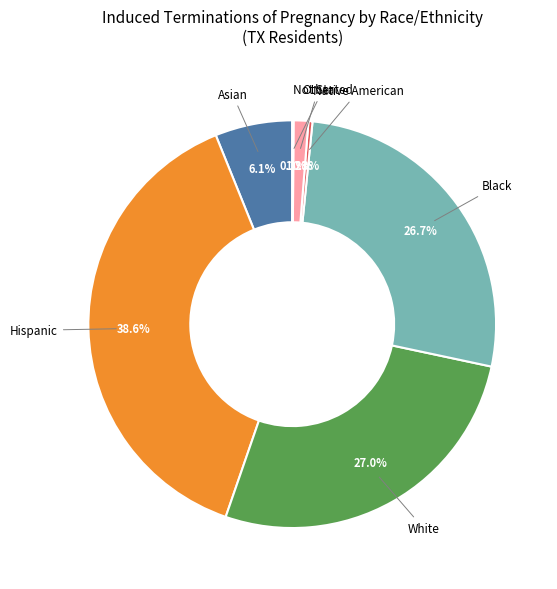

To the nearest percent, what is the combined percentage of White and Asian?

33%